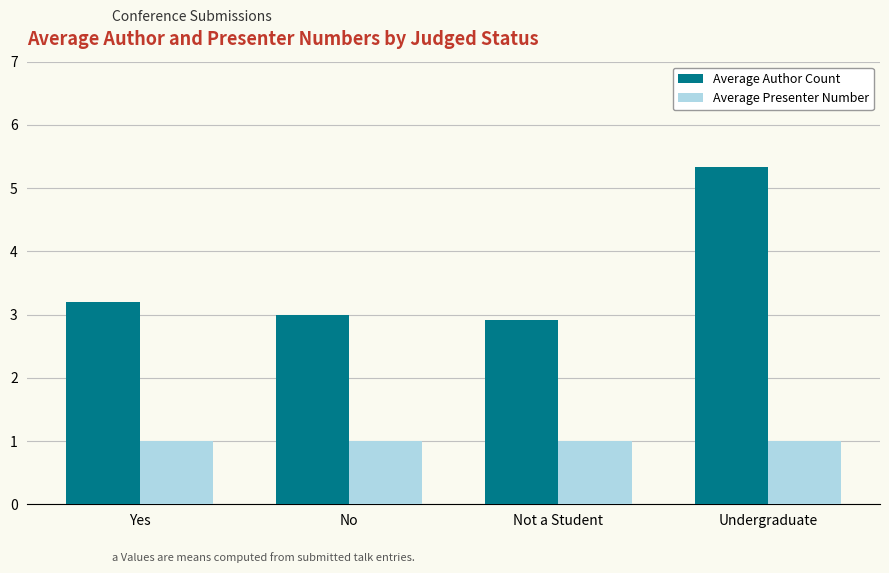

At which label does Average Author Count first exceed 3?

Yes